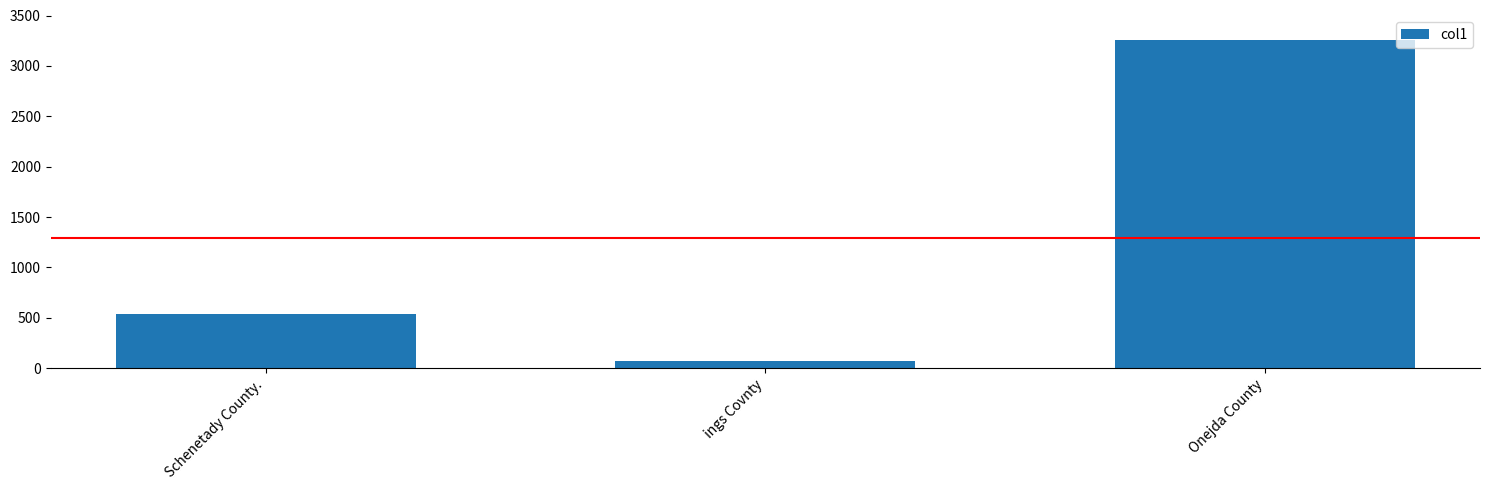

At which label is the value closest to 1664?

Schenetady County.